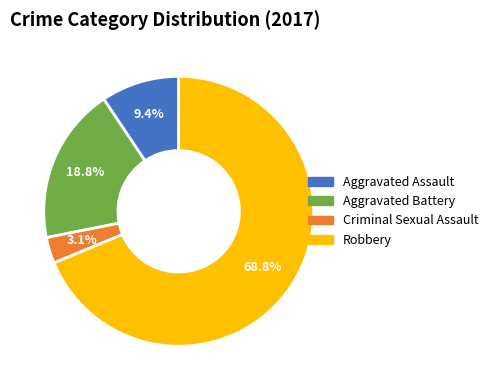

What percentage is the Aggravated Assault slice, to the nearest percent?

9%